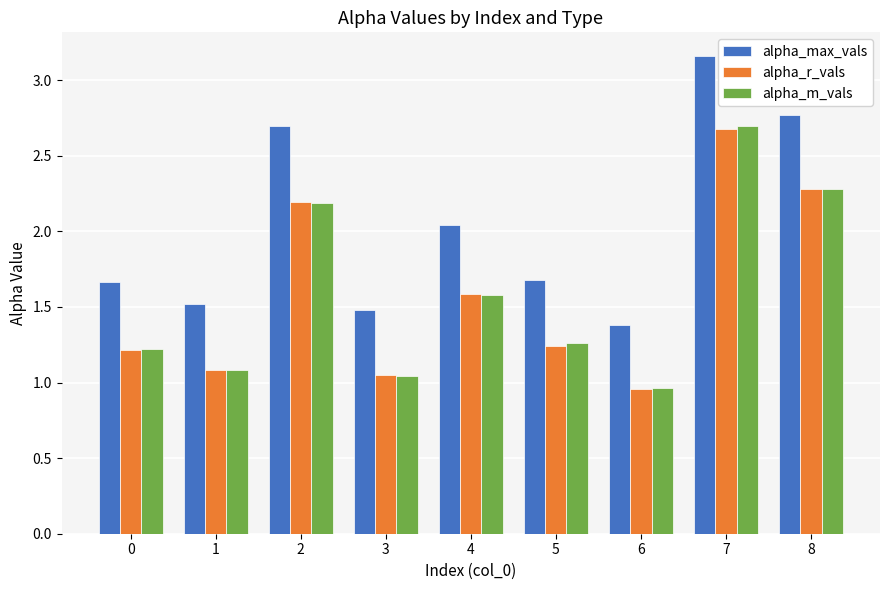

True or false: alpha_max_vals has a value of 0.5 at 3.

False